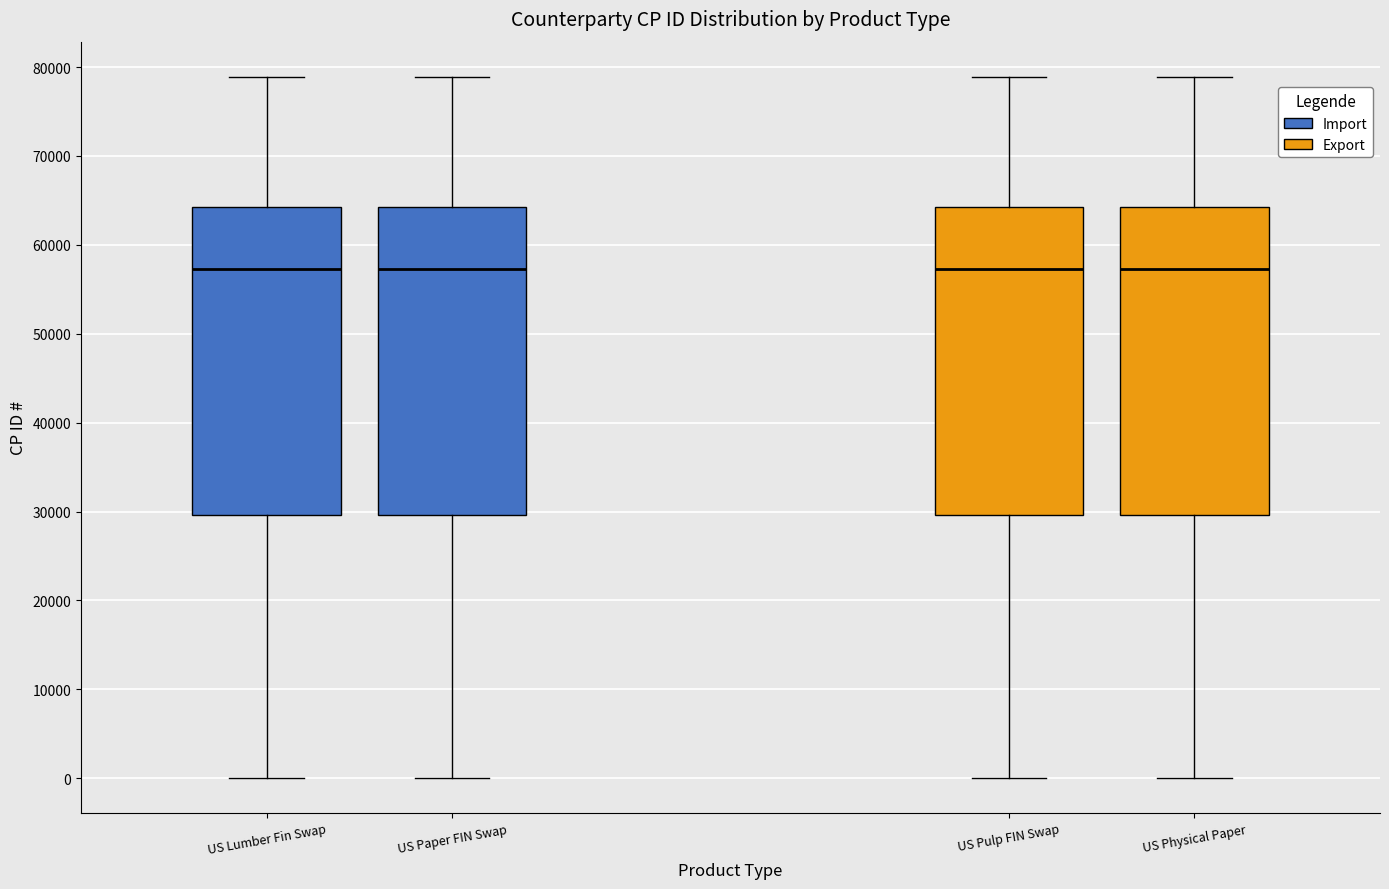

Reading left to right, read every box against the y-axis: the position of its median line, the range the box covers, and the ends of its whiskers. The values are not printed on the chart, so give them approximately, as read against the axis.

US Lumber Fin Swap: median 57000, box 30000 to 64000, whiskers 0 to 79000
US Paper FIN Swap: median 57000, box 30000 to 64000, whiskers 0 to 79000
US Pulp FIN Swap: median 57000, box 30000 to 64000, whiskers 0 to 79000
US Physical Paper: median 57000, box 30000 to 64000, whiskers 0 to 79000